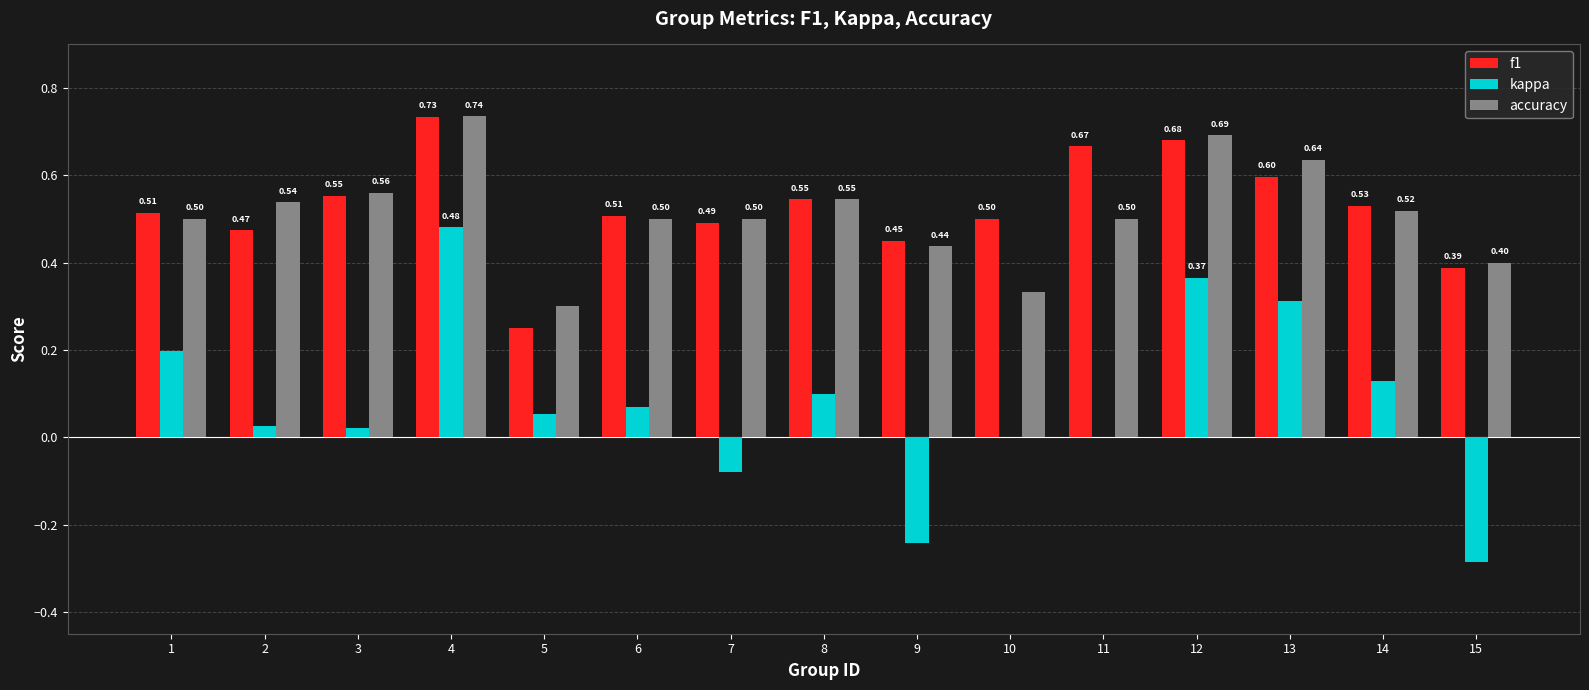

Which series has the widest spread of values?

kappa